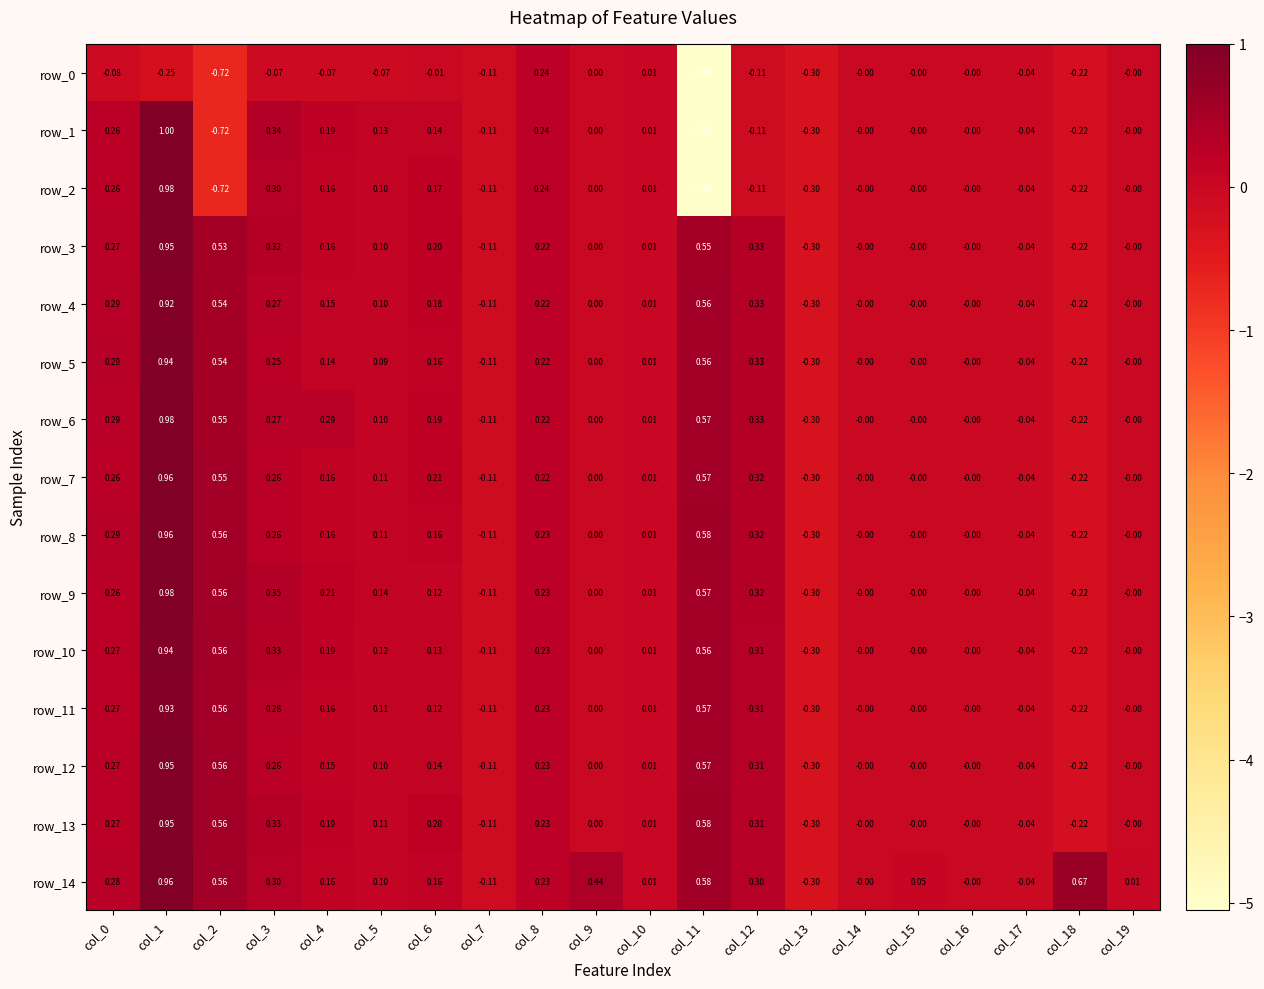

What is the difference between the maximum and minimum values in the row_2 series?

6.0